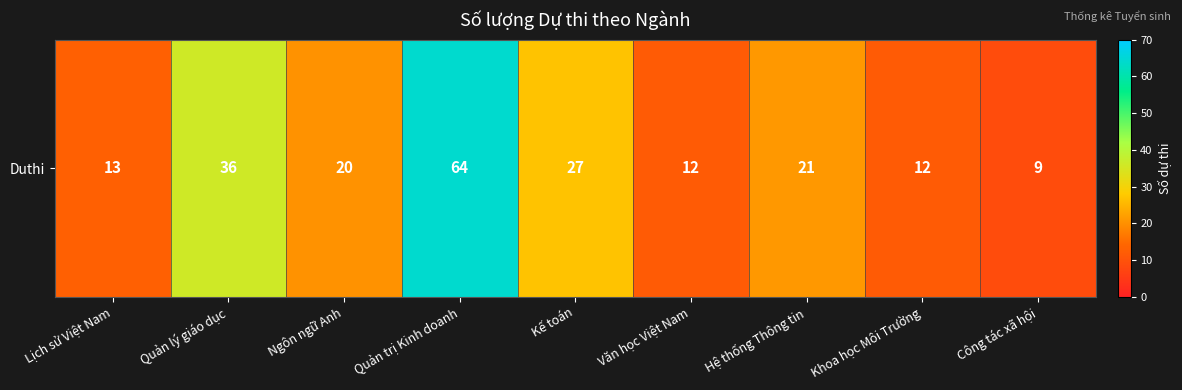

Rank the categories by value from highest to lowest.

Quản trị Kinh doanh, Quản lý giáo dục, Kế toán, Hệ thống Thông tin, Ngôn ngữ Anh, Lịch sử Việt Nam, Văn học Việt Nam, Khoa học Môi Trường, Công tác xã hội